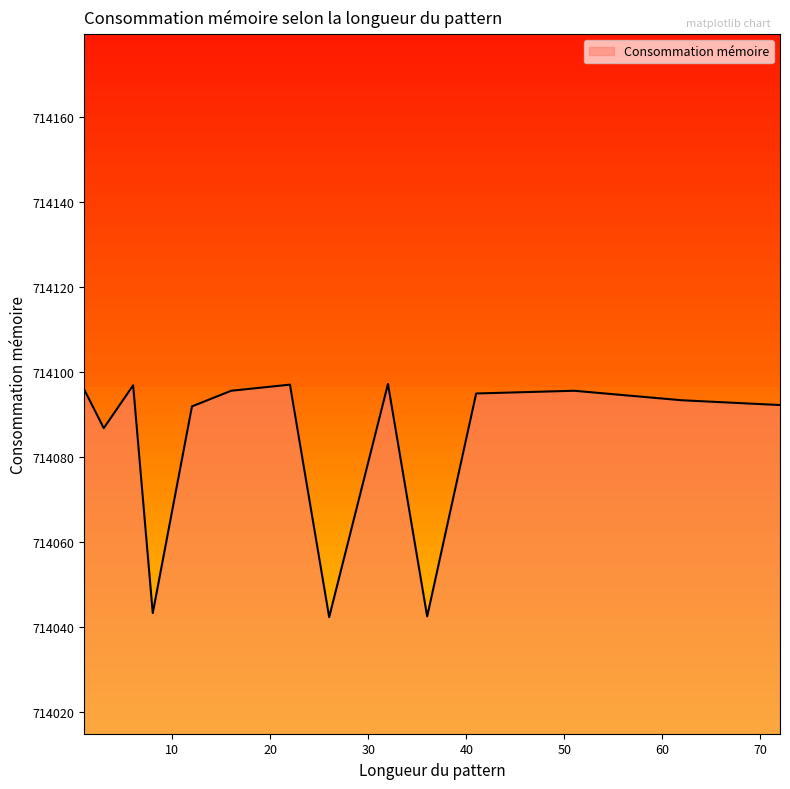

What is the greatest value displayed?

714097.3